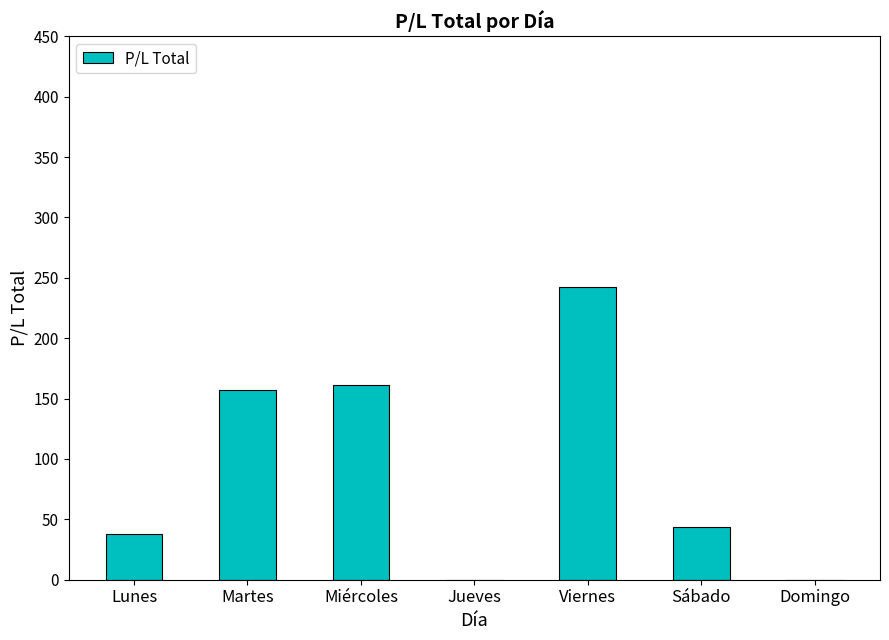

Which category has the highest value across all series?

Viernes